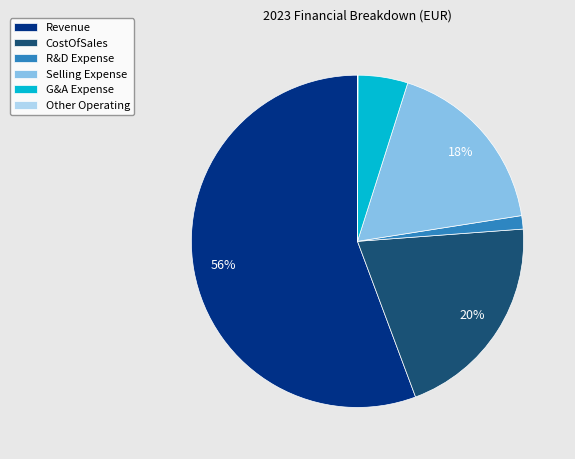

The G&A Expense slice represents 16% of the pie. True or false?

False